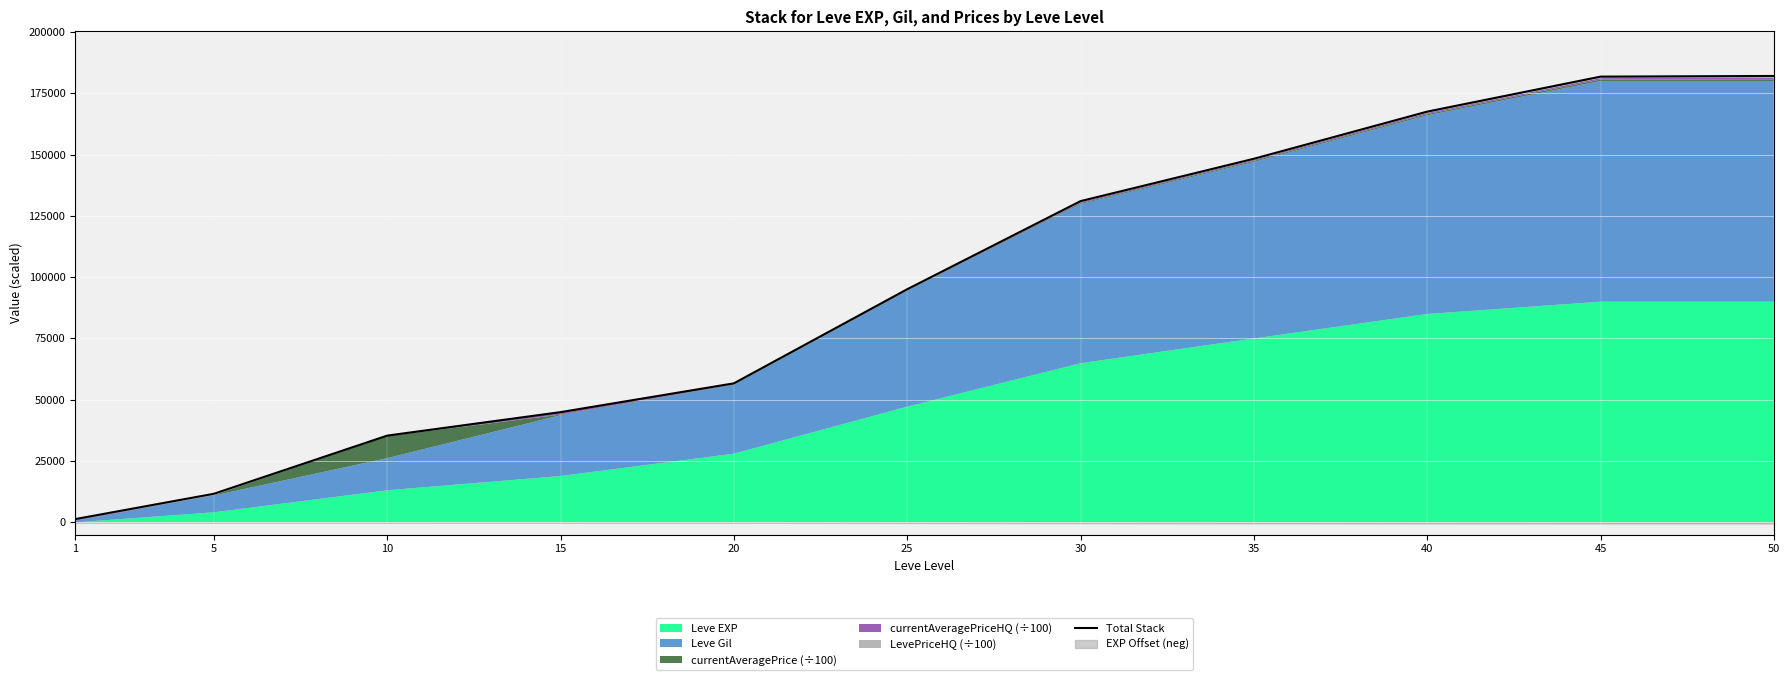

Between 30 and 10, which is larger?

30